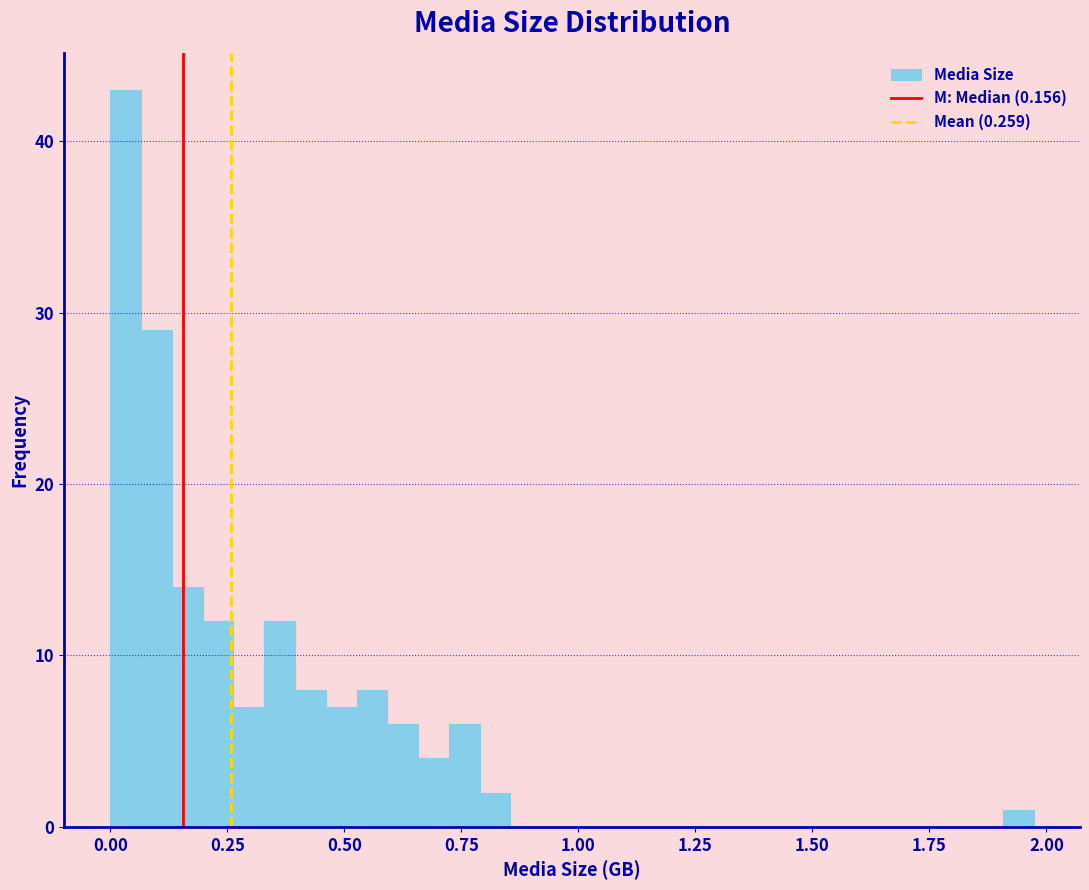

Around what value on the x-axis is the tallest bar? Give the approximate position of its centre, as read against the axis.

0.05